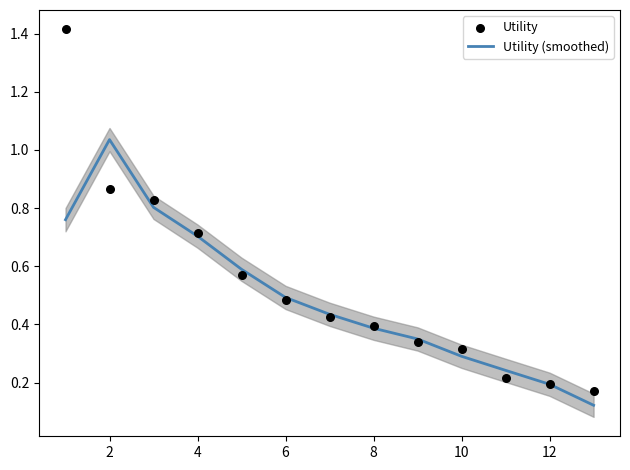

Which series has the largest total across all categories?

Utility